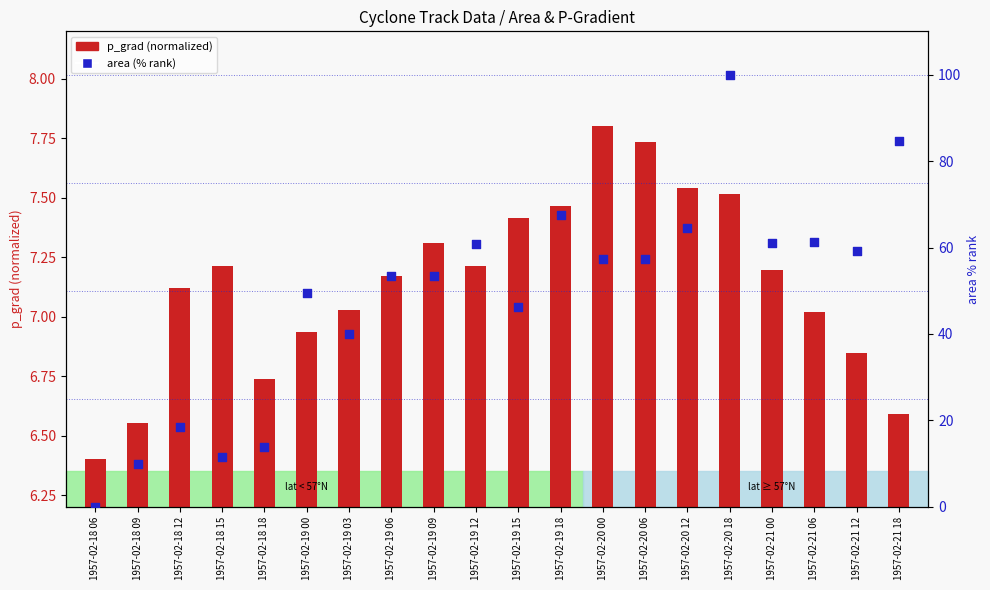

What is the total value across all series at 1957-02-18 06?

6.4